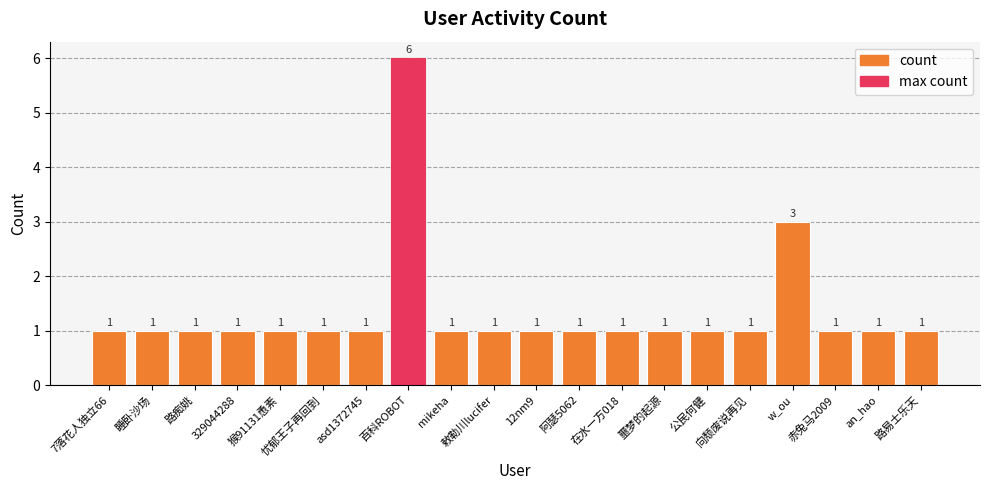

What is the greatest value displayed?

6